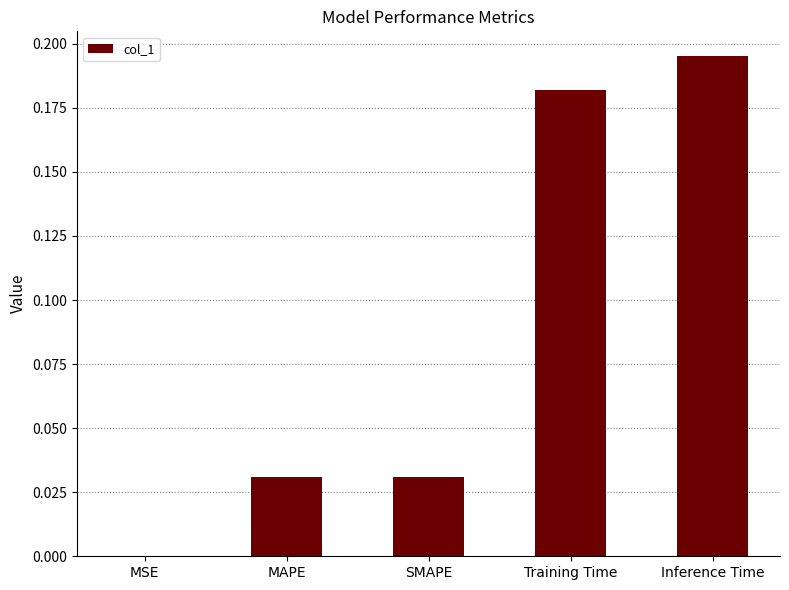

The chart shows a value of 0.0 at MSE. True or false?

True